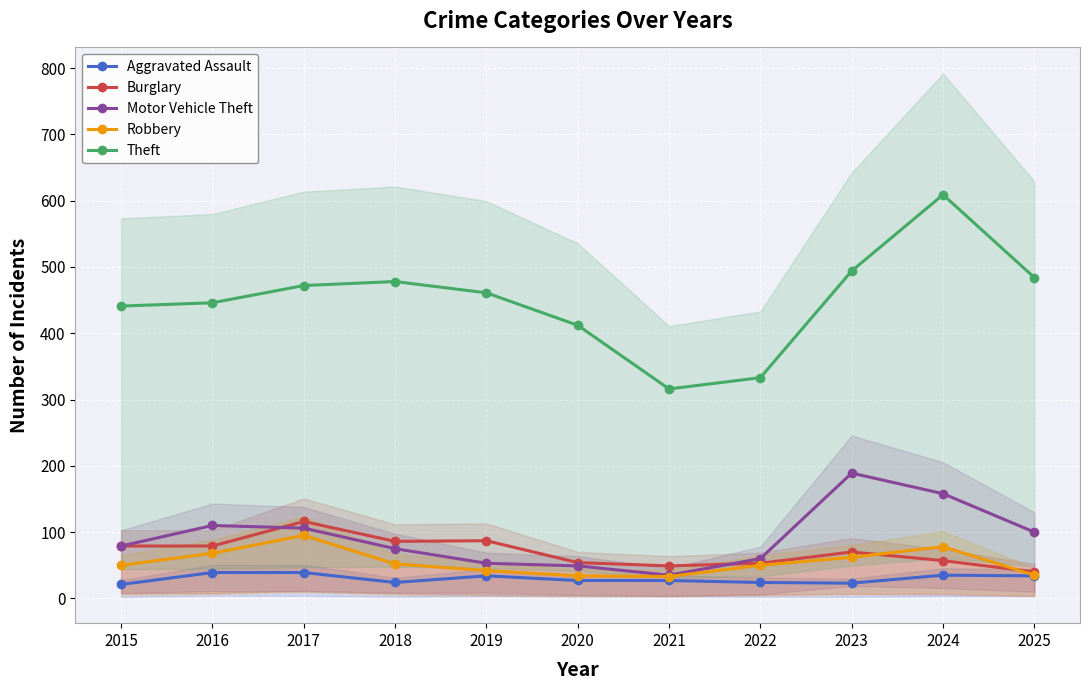

True or false: Motor Vehicle Theft and Robbery intersect in this chart.

False